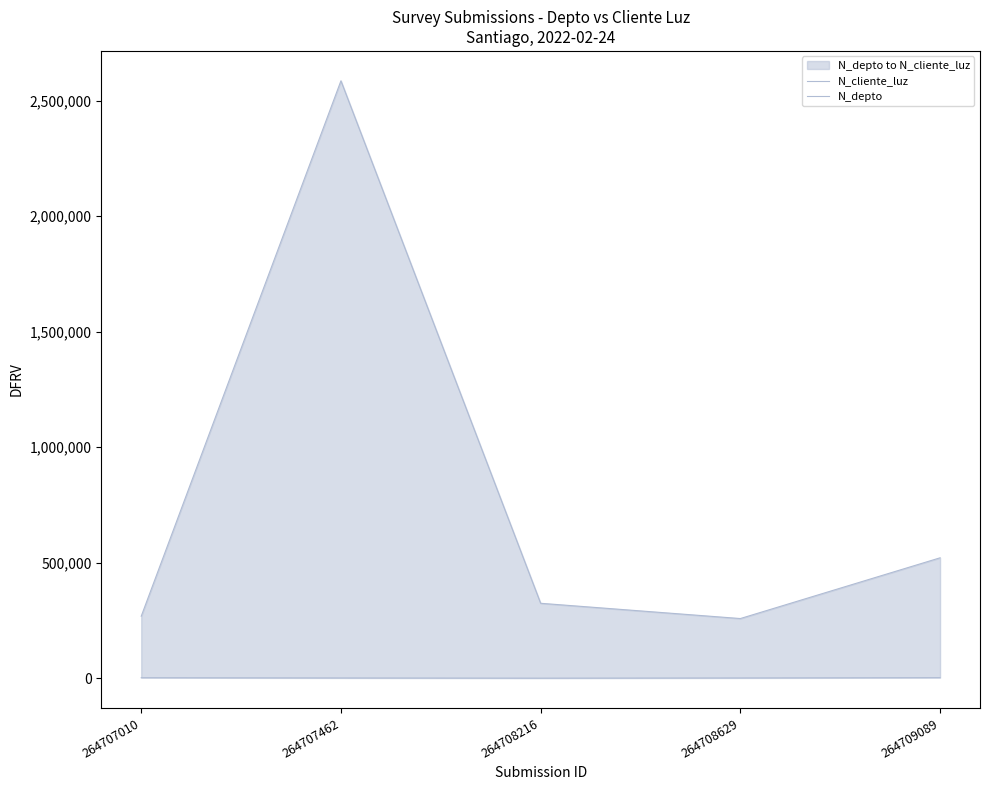

True or false: N_depto has more than 2 points higher than both neighbors.

False